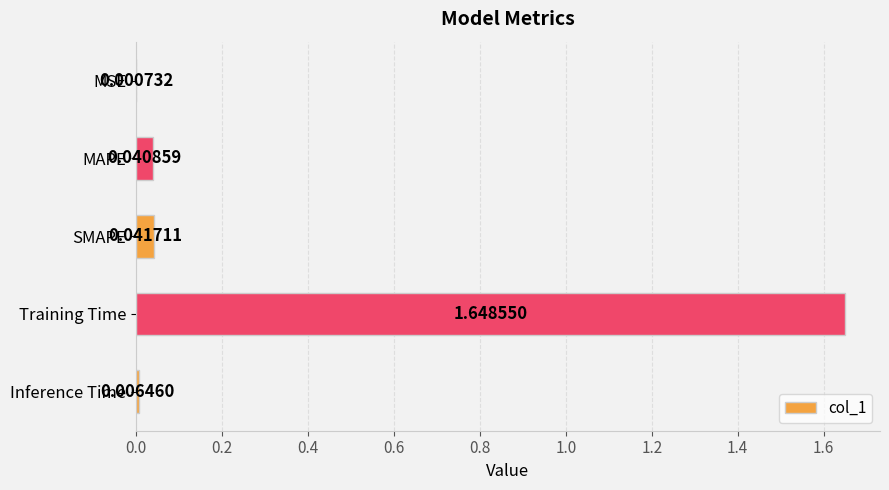

What is the sum of all values?

1.7